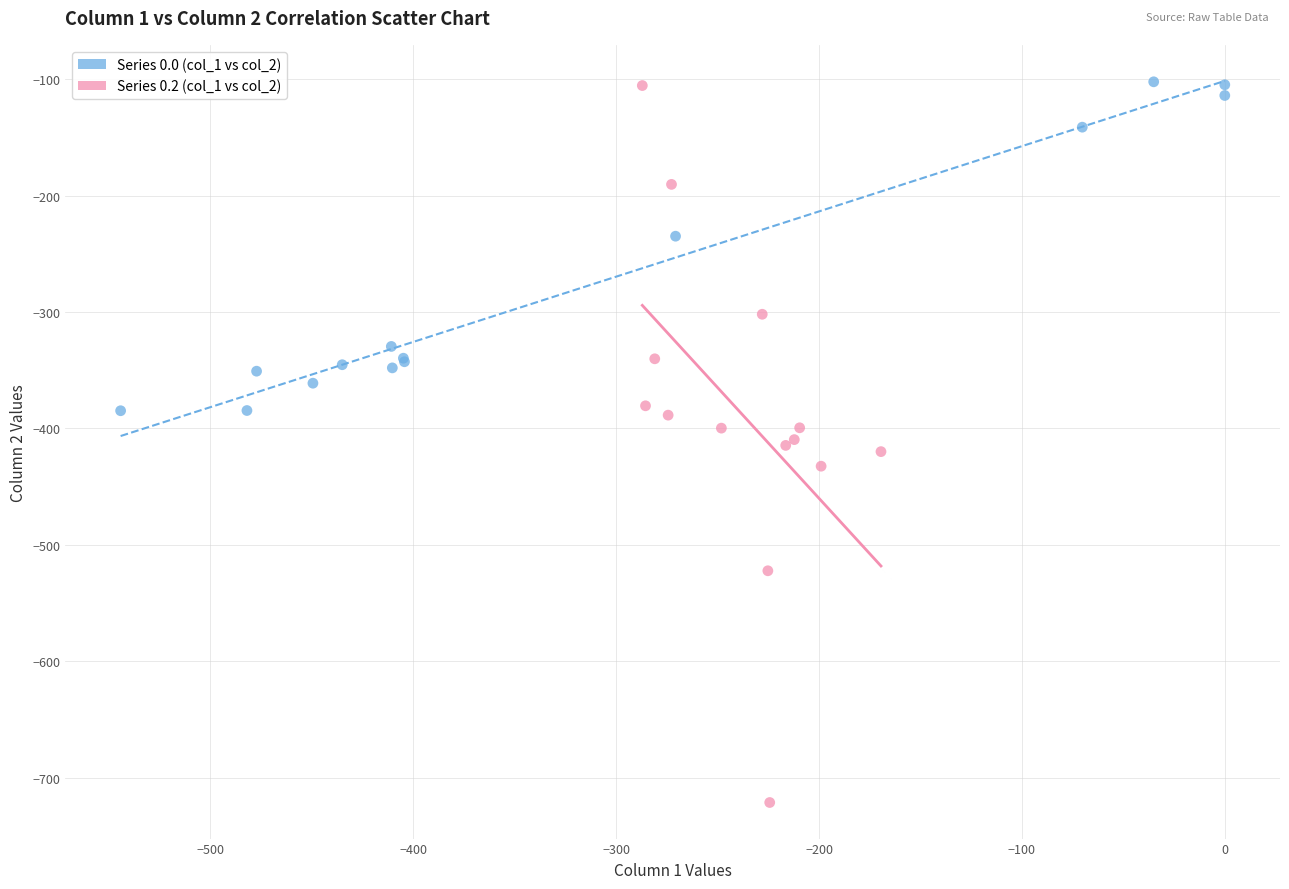

Which series has the widest spread of Y values?

Series 0.2 (col_1 vs col_2)